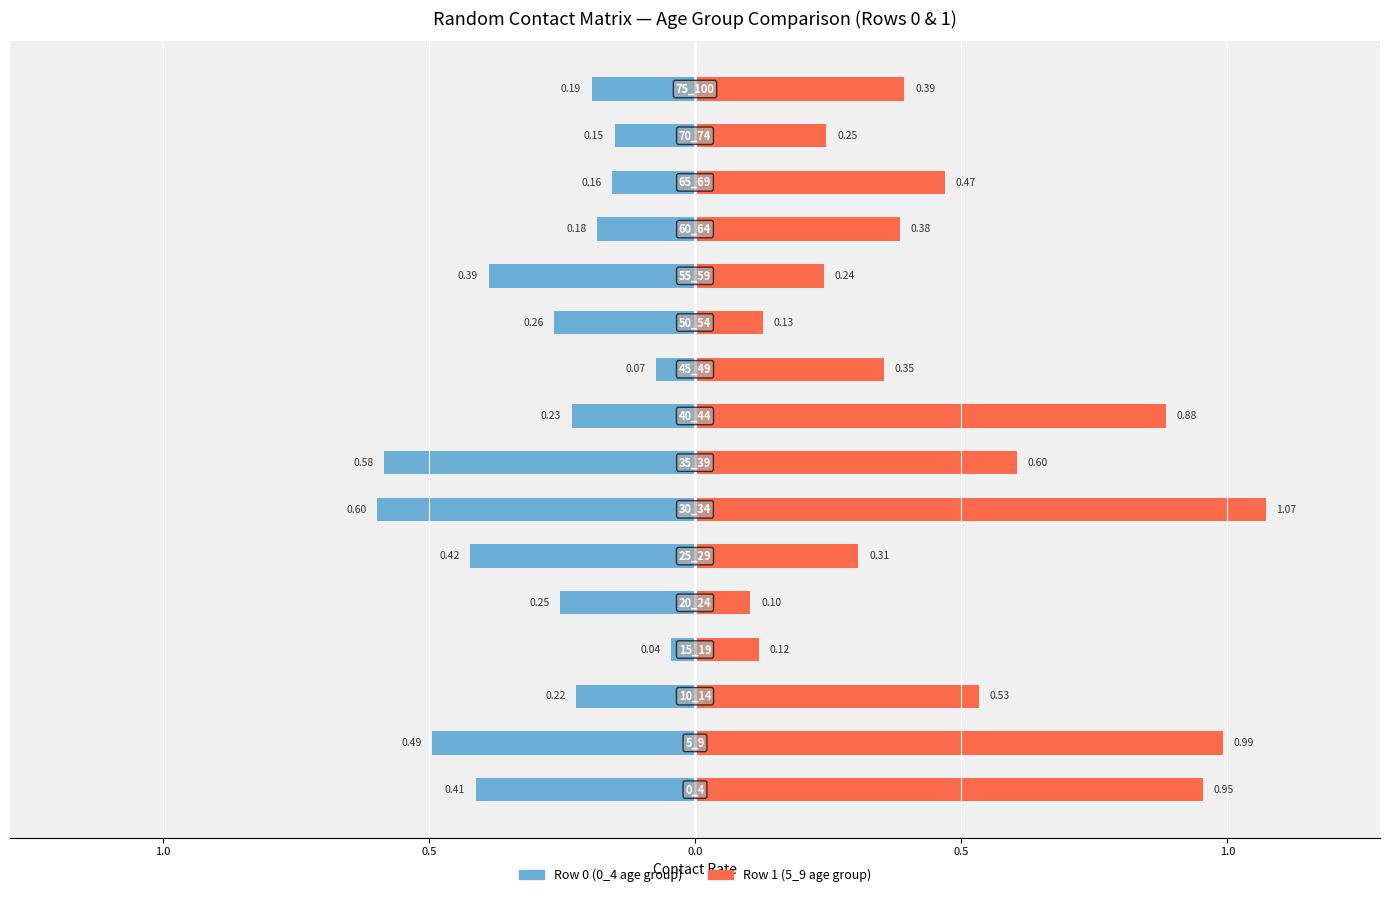

How many bars are there in total?

32